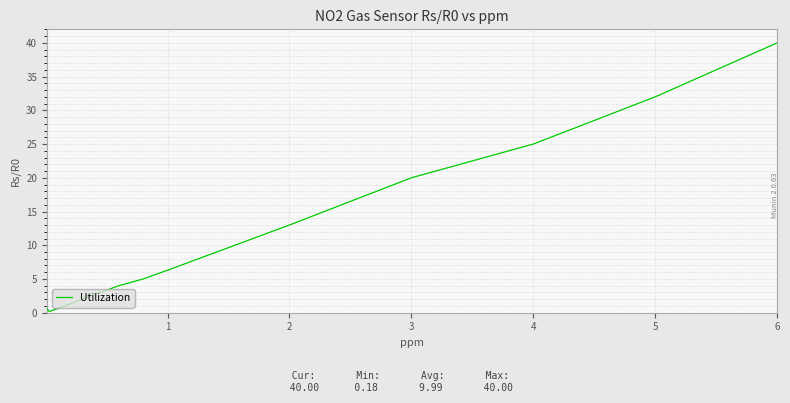

What is the maximum value shown in the chart?

40.0